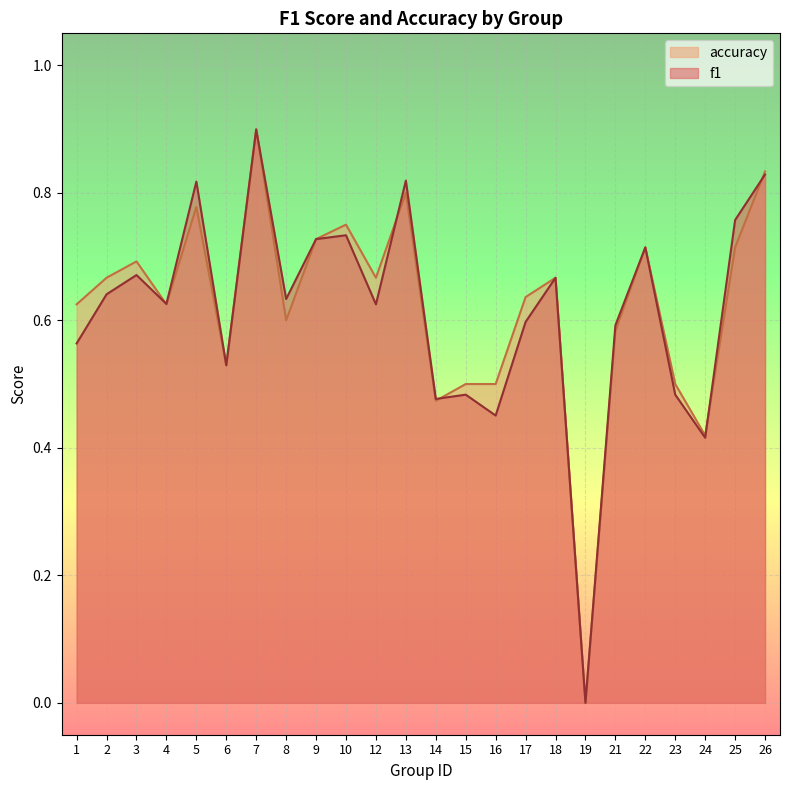

What value does the f1 series have at 9?

0.7